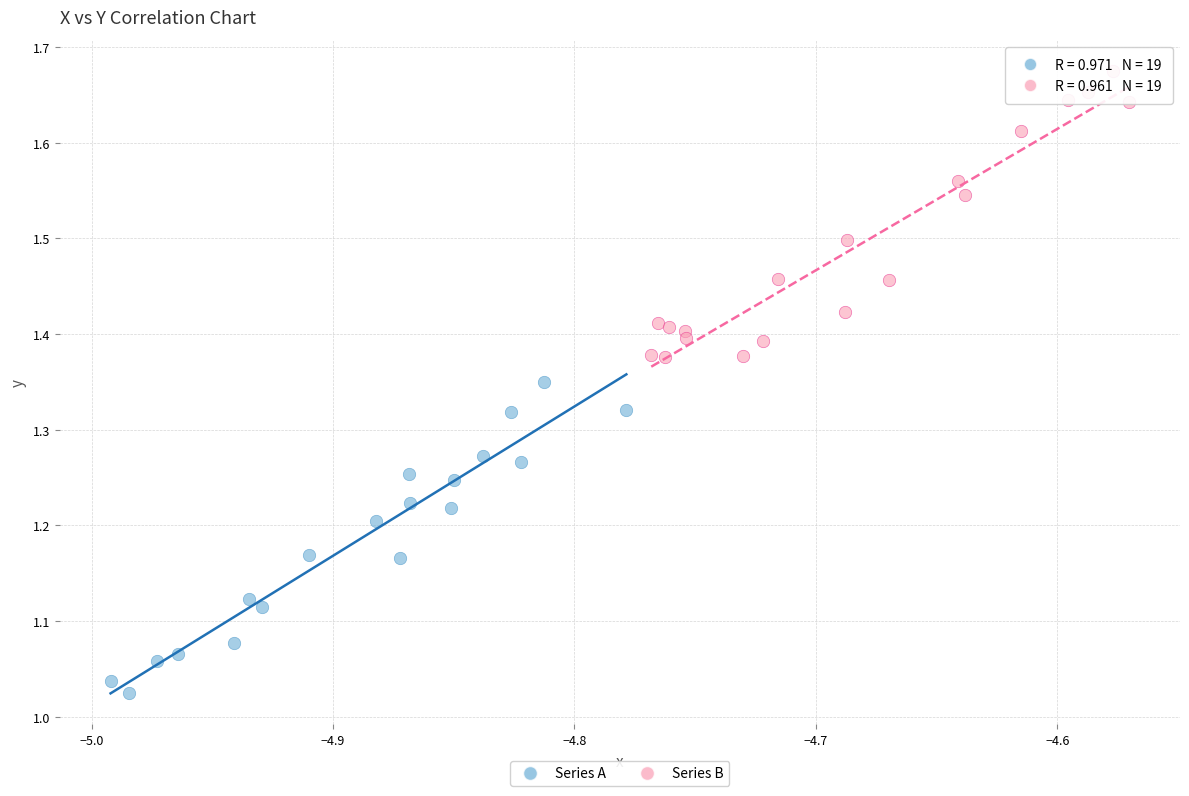

Which series reaches the minimum Y coordinate?

Series A